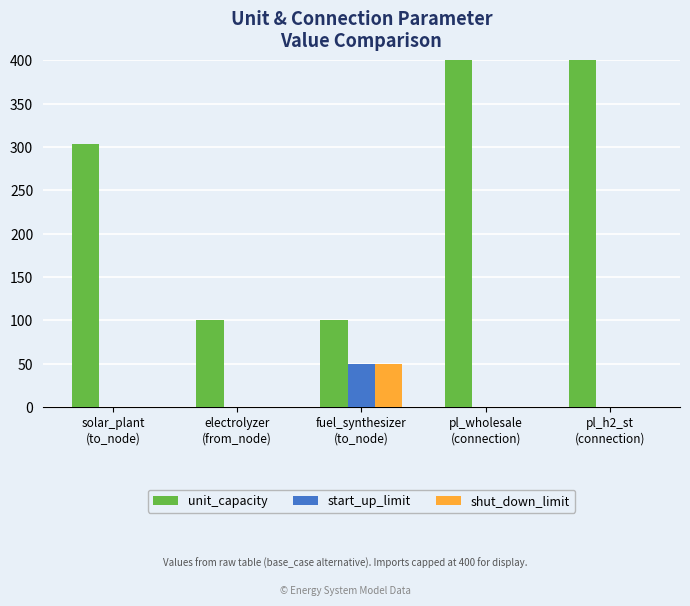

Is the value of shut_down_limit at fuel_synthesizer
(to_node) greater than the value of start_up_limit at solar_plant
(to_node)?

Yes